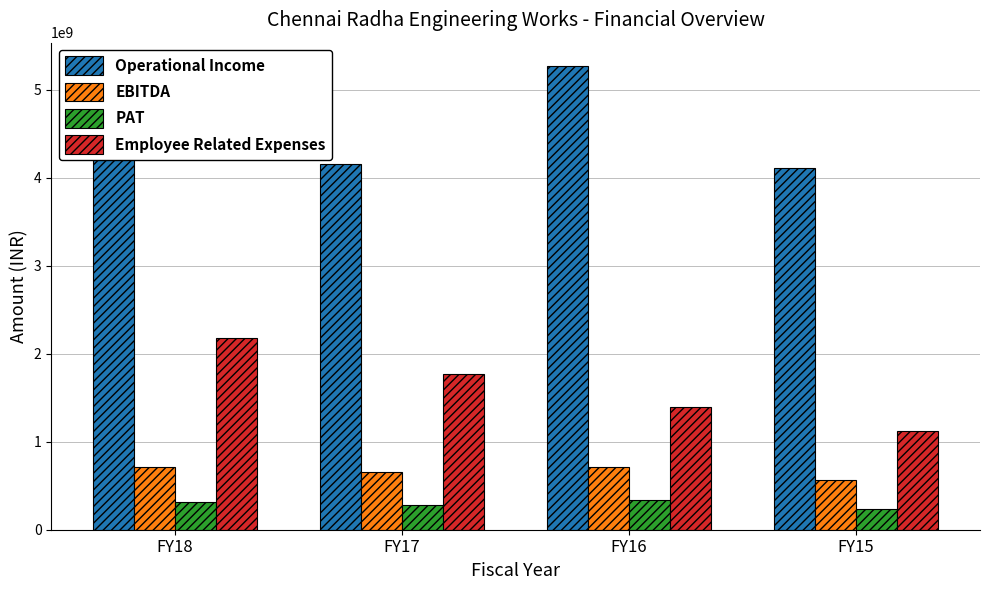

What is the smallest value displayed?

237745389